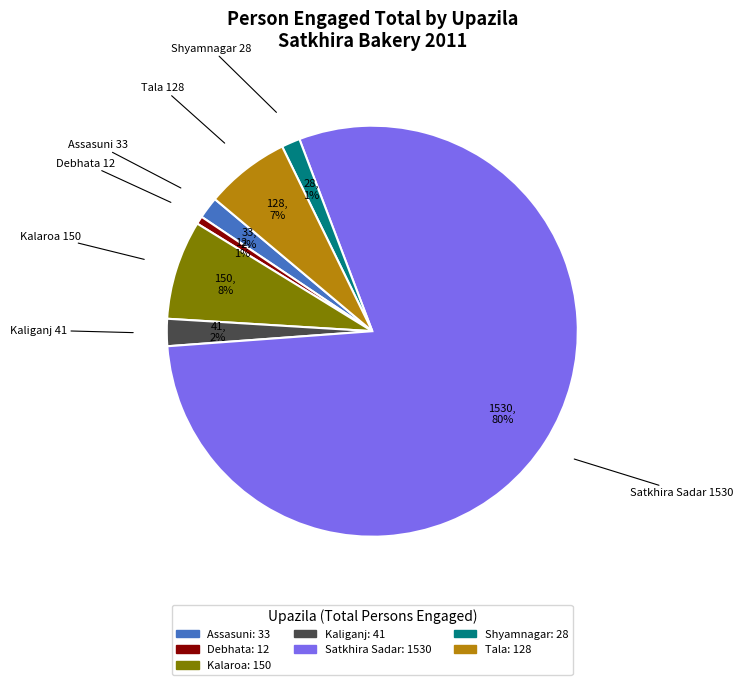

Does Kalaroa account for over 50% of the chart?

No